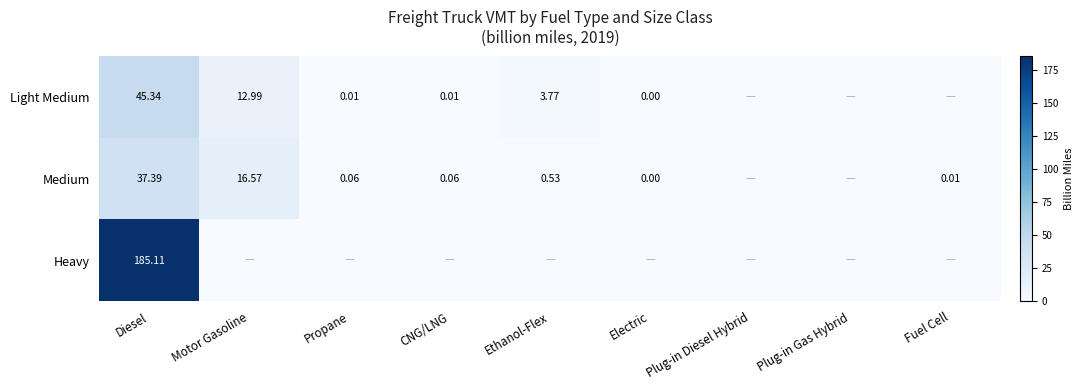

Is the value of Heavy at Diesel greater than the value of Medium at CNG/LNG?

Yes